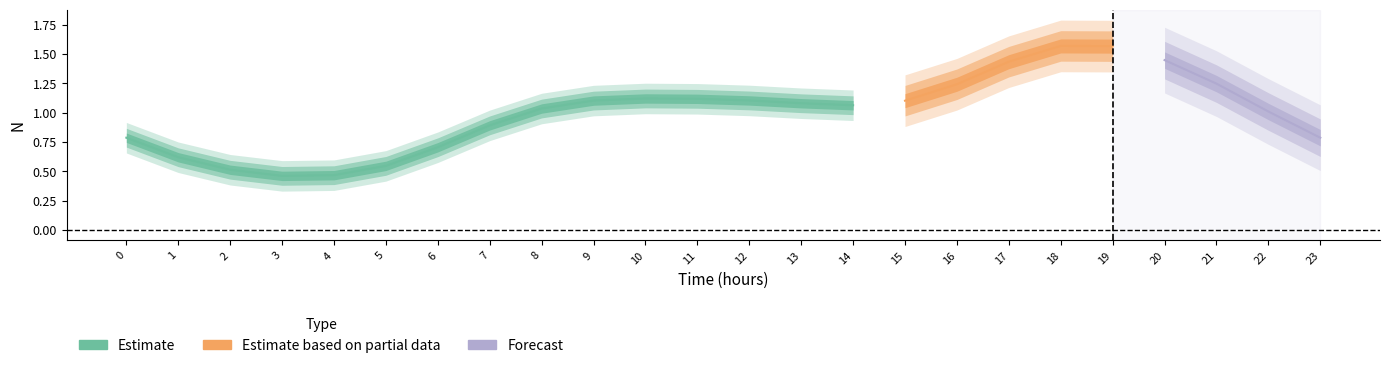

At which category does the data reach its first local valley?

3